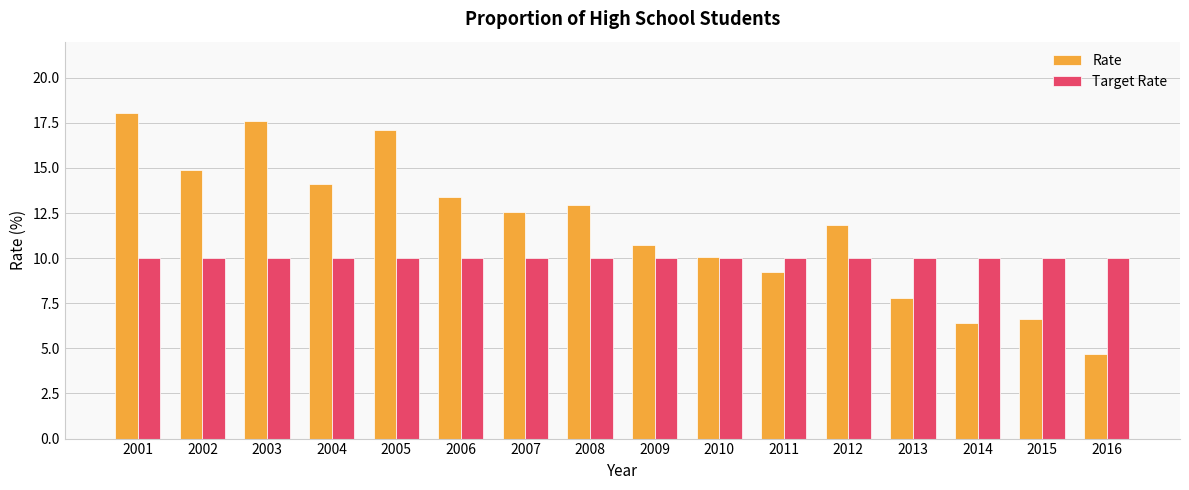

Does the chart contain stacked bars?

No